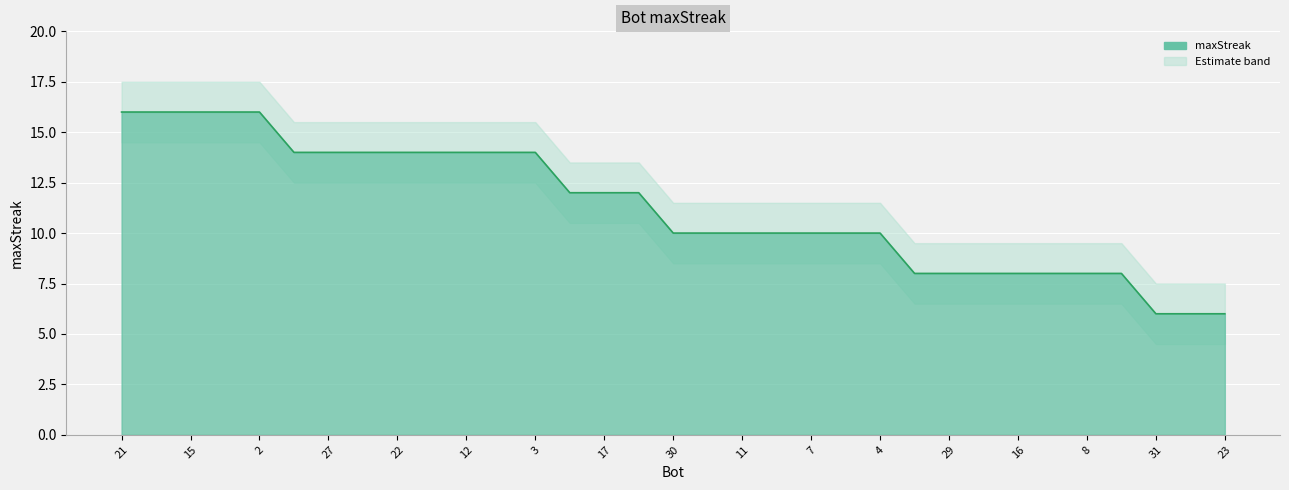

What is the difference between the maximum and second lowest values?

10